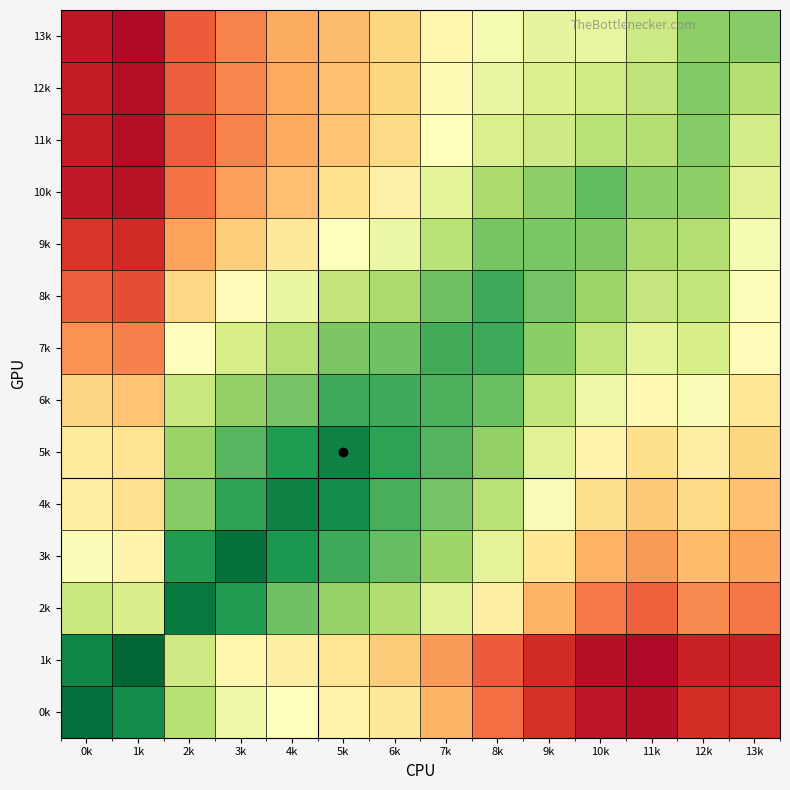

Which category has the highest value across all series?

1k